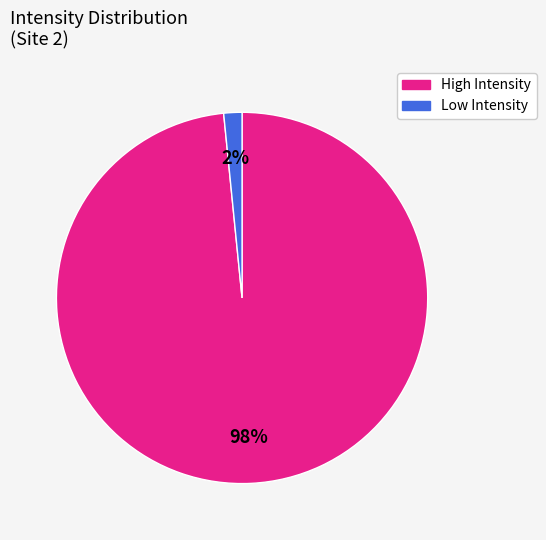

To the nearest percent, what is the average slice percentage?

50%